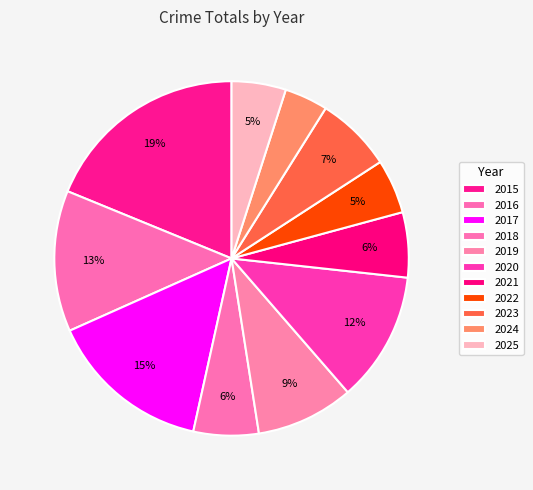

How many slices are in this pie chart?

11